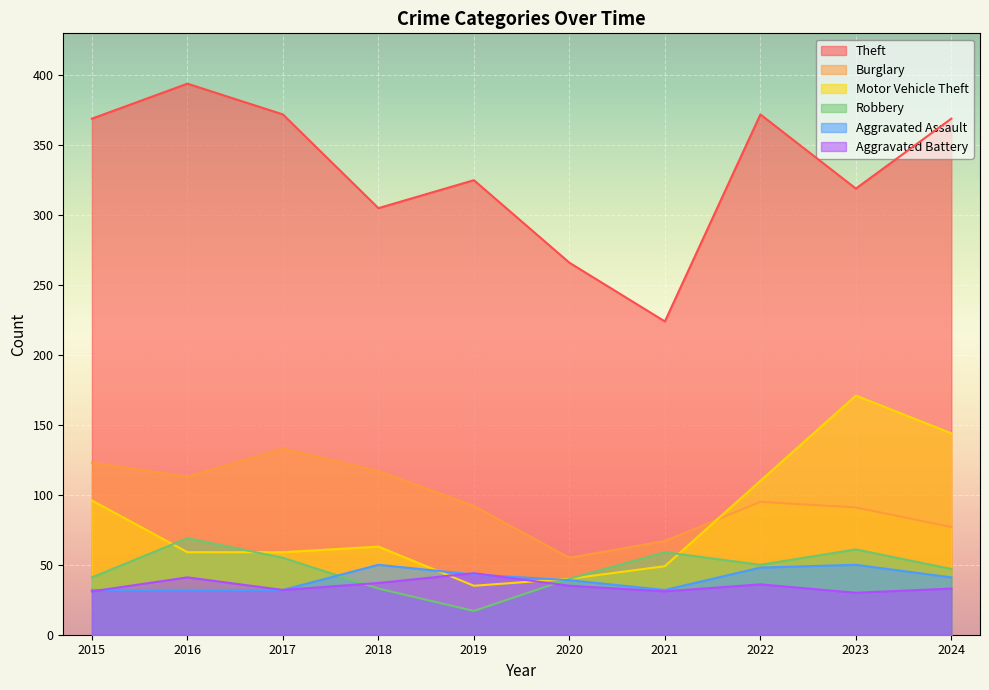

True or false: Aggravated Assault and Theft cross at least once.

False